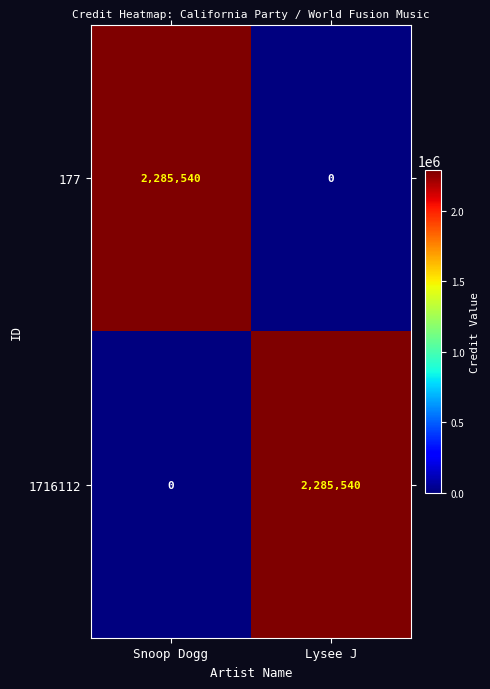

Reading left to right, what are all the values shown in this chart?

177: Snoop Dogg=2285540	Lysee J=0
1716112: Snoop Dogg=0	Lysee J=2285540